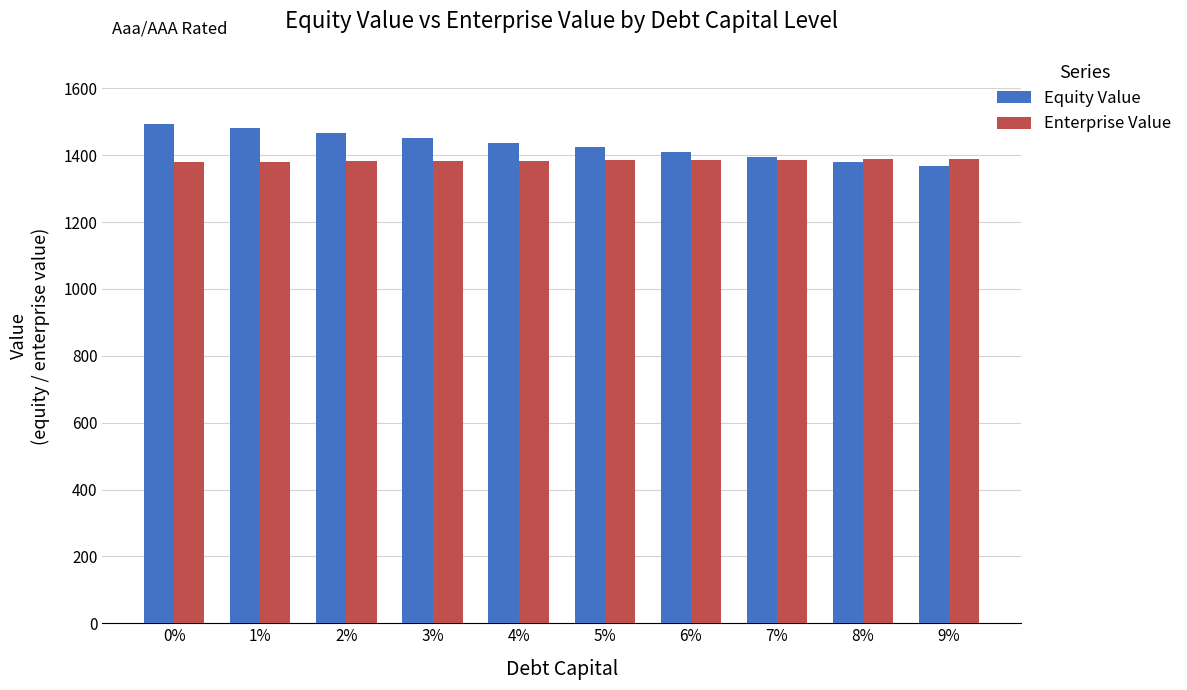

What is the total value across all series at 2%?

2846.9